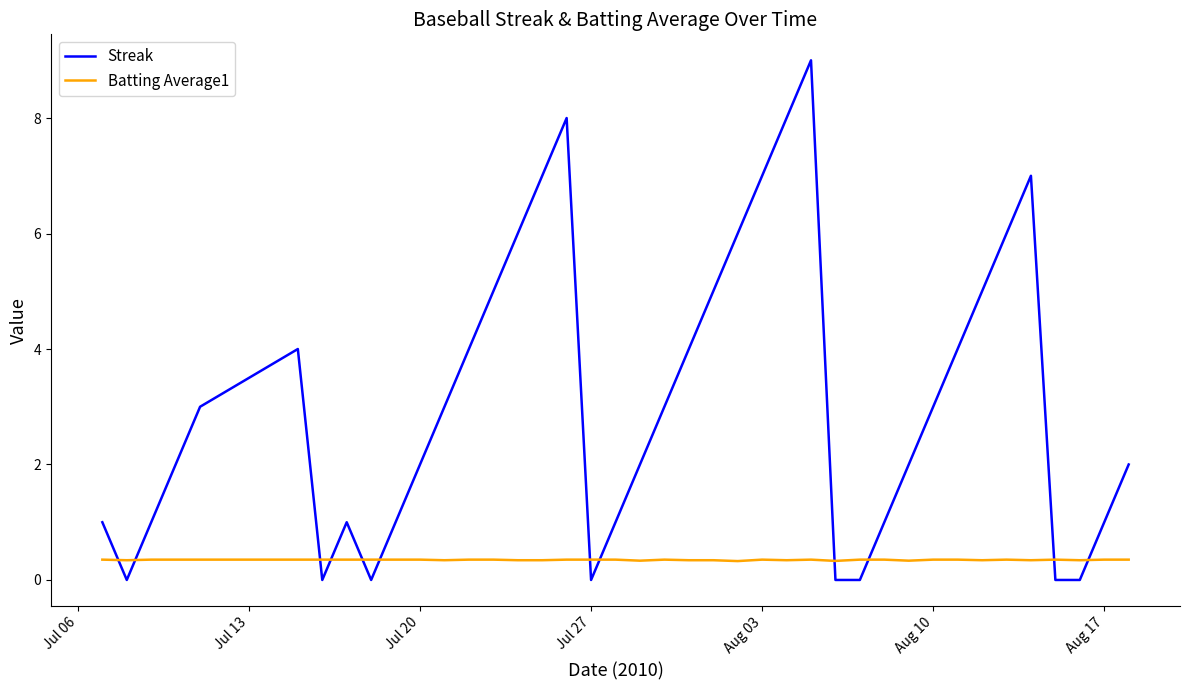

True or false: Batting Average1 has more than 2 interior local peaks.

True